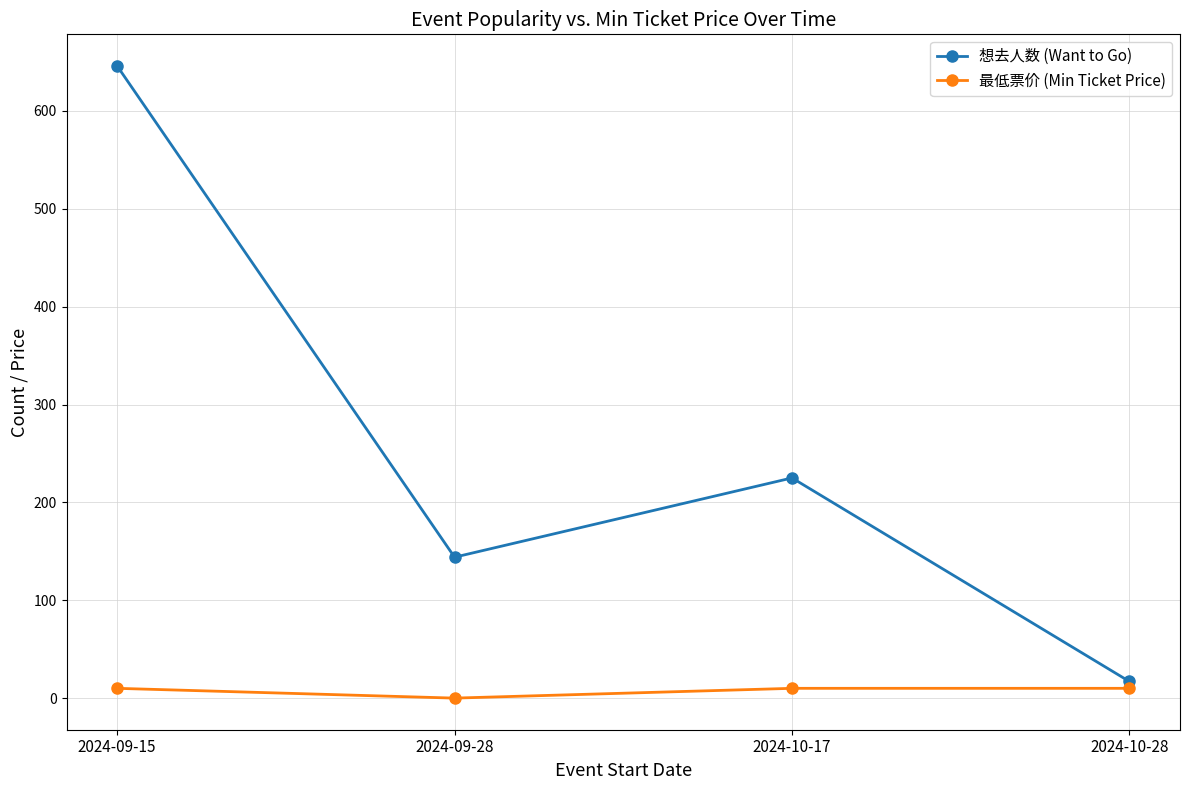

What is the maximum value for 想去人数 (Want to Go)?

646